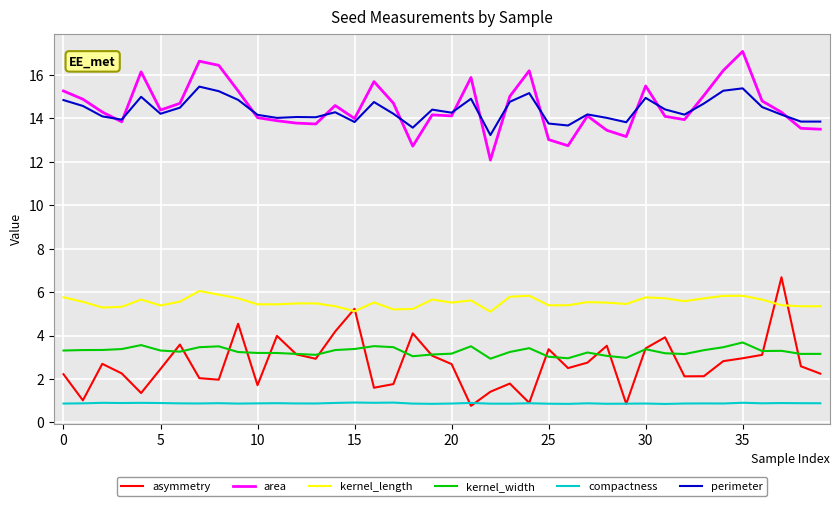

Which series has the widest spread of values?

asymmetry